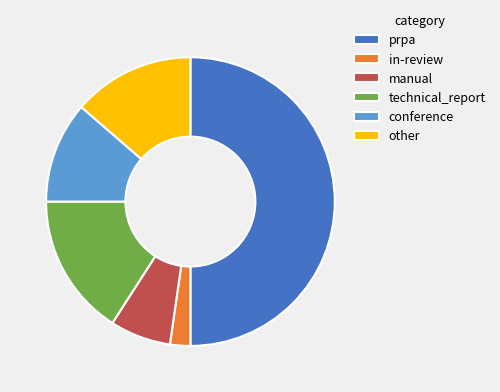

Do manual and conference together represent more than half of the pie?

No